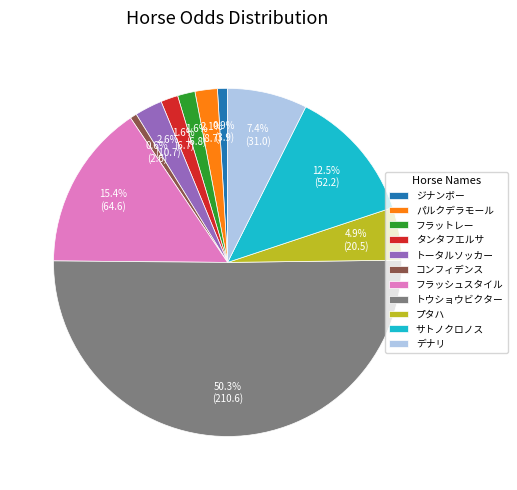

What is the largest slice in the pie chart?

トウショウビクター